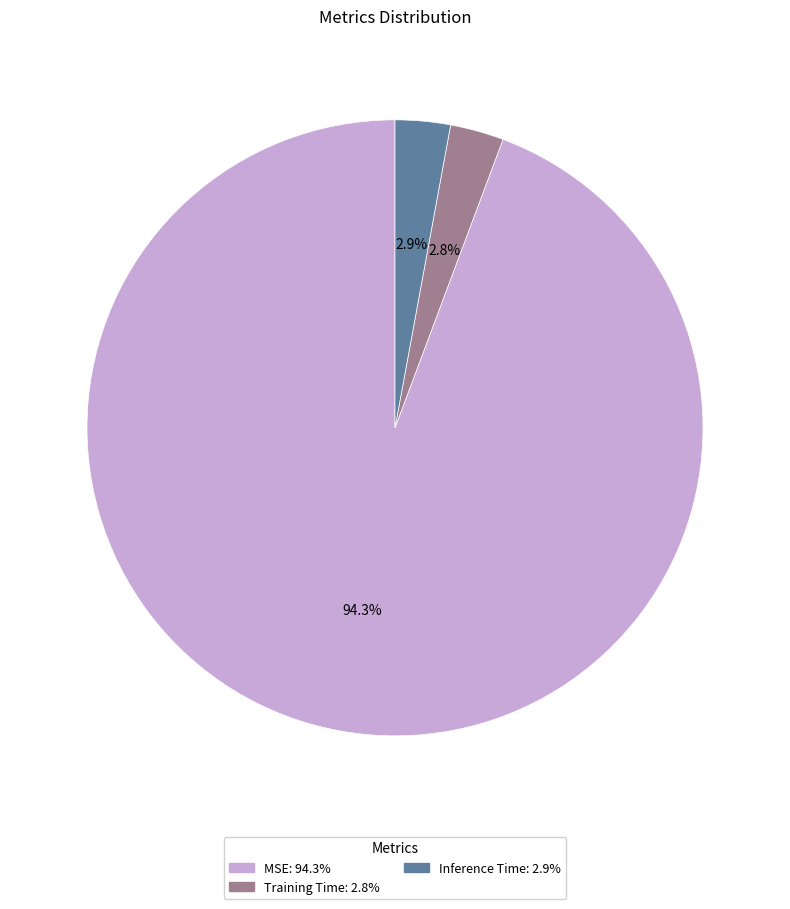

Is it true that Inference Time is 3% of the pie?

True